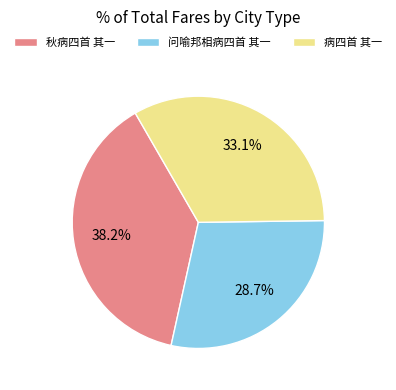

How many segments does this pie chart have?

3